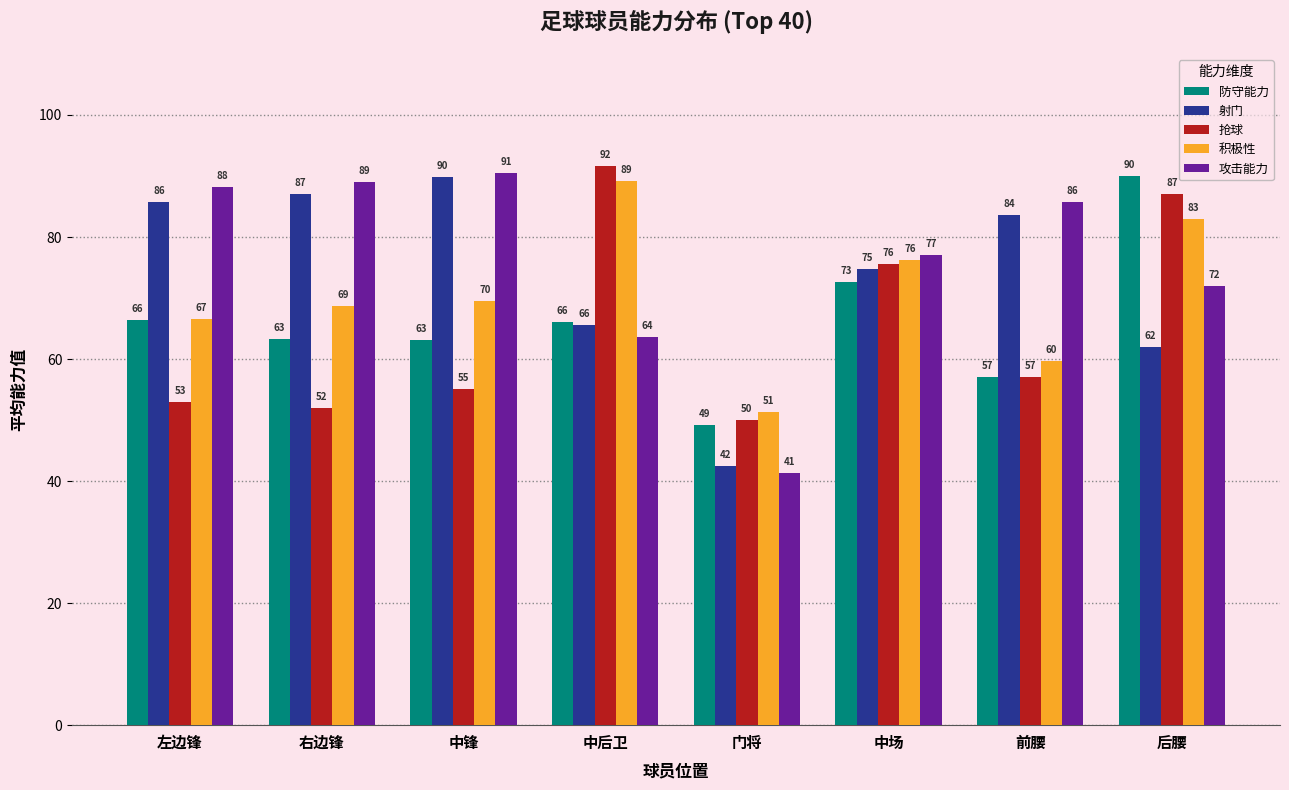

Which series has the largest total across all categories?

攻击能力